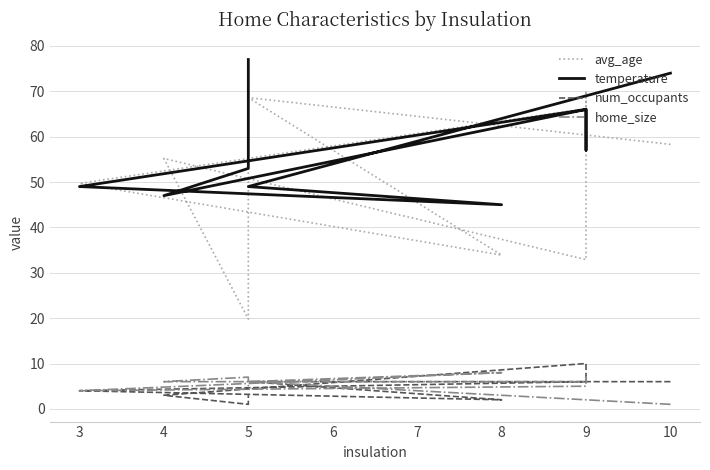

Reading left to right, transcribe all the data shown in this chart.

avg_age: 58.3	68.6	33.9	49.7	66.2	70.1	32.9	55.2	19.8	66.9
temperature: 74.0	49.0	45.0	49.0	66.0	57.0	66.0	47.0	53.0	77.0
num_occupants: 6.0	6.0	2.0	4.0	6.0	10.0	10.0	3.0	1.0	3.0
home_size: 1.0	6.0	8.0	4.0	5.0	7.0	6.0	6.0	7.0	5.0